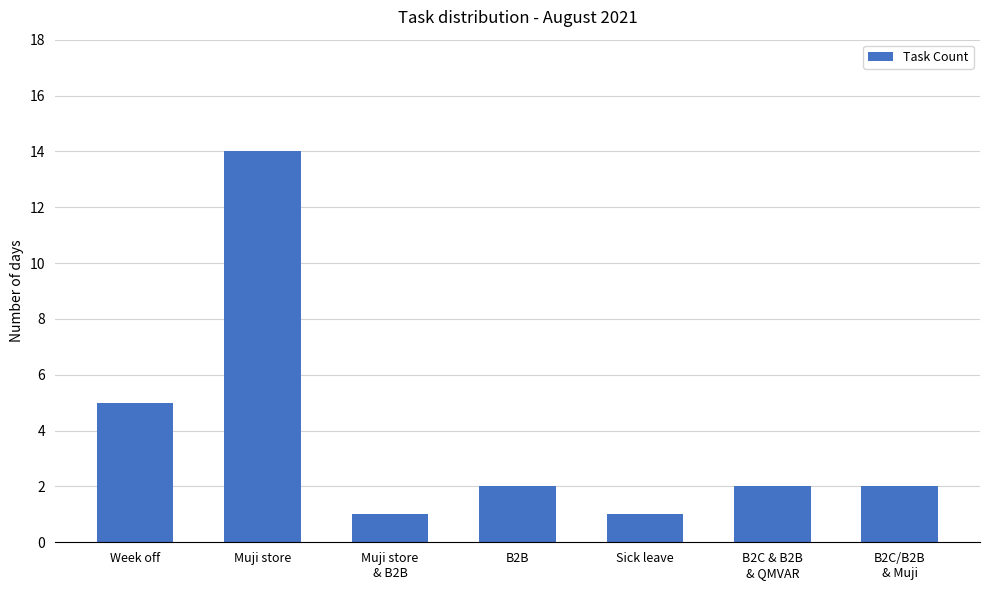

What is the maximum value shown in the chart?

14